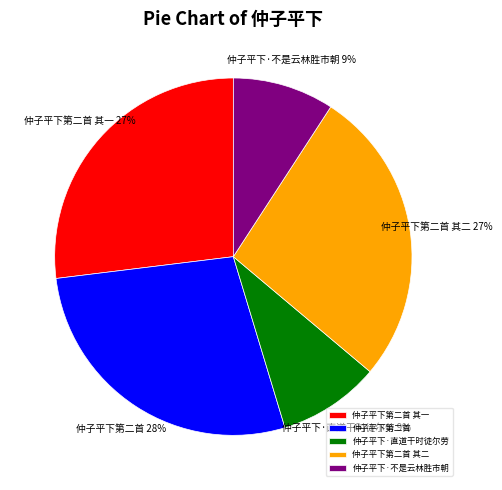

Count the number of slices in the pie.

5